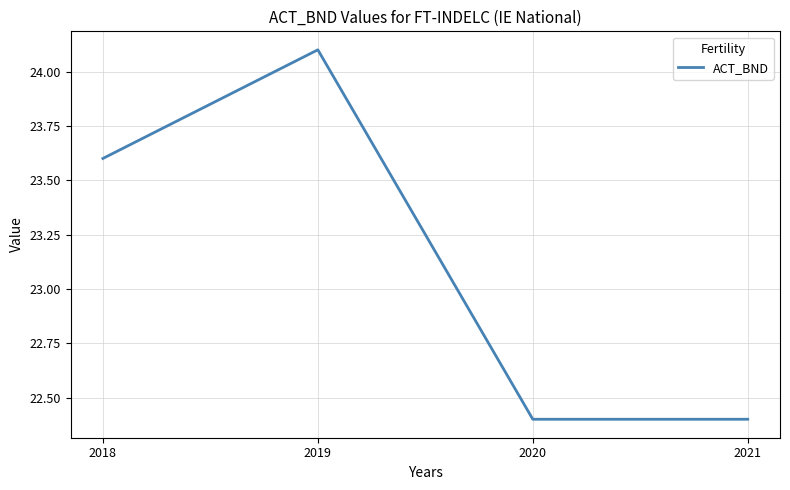

What is the difference between the maximum and minimum values?

1.7